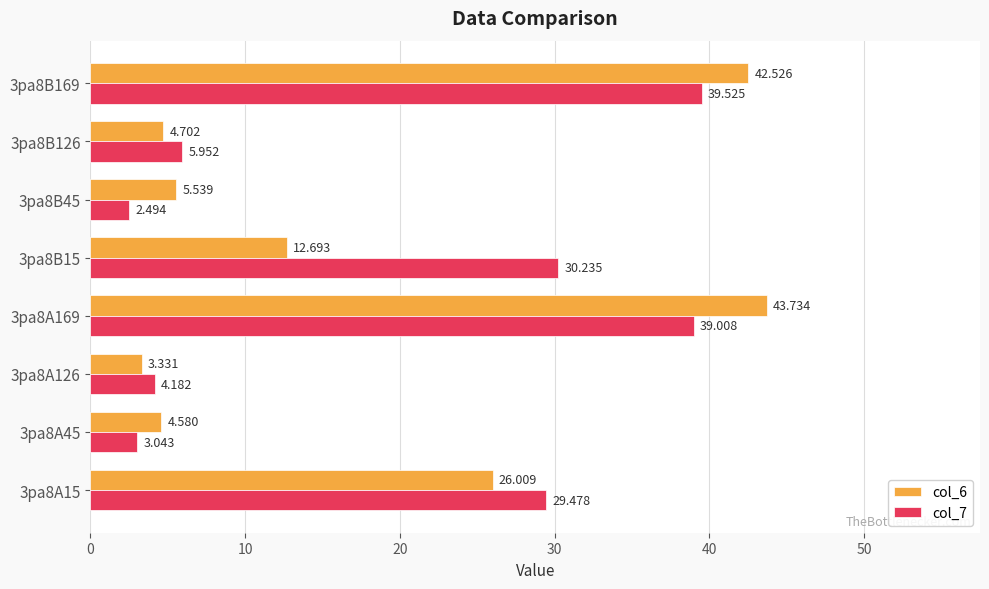

Is the value of col_7 at 3pa8A126 greater than the value of col_6 at 3pa8B15?

No